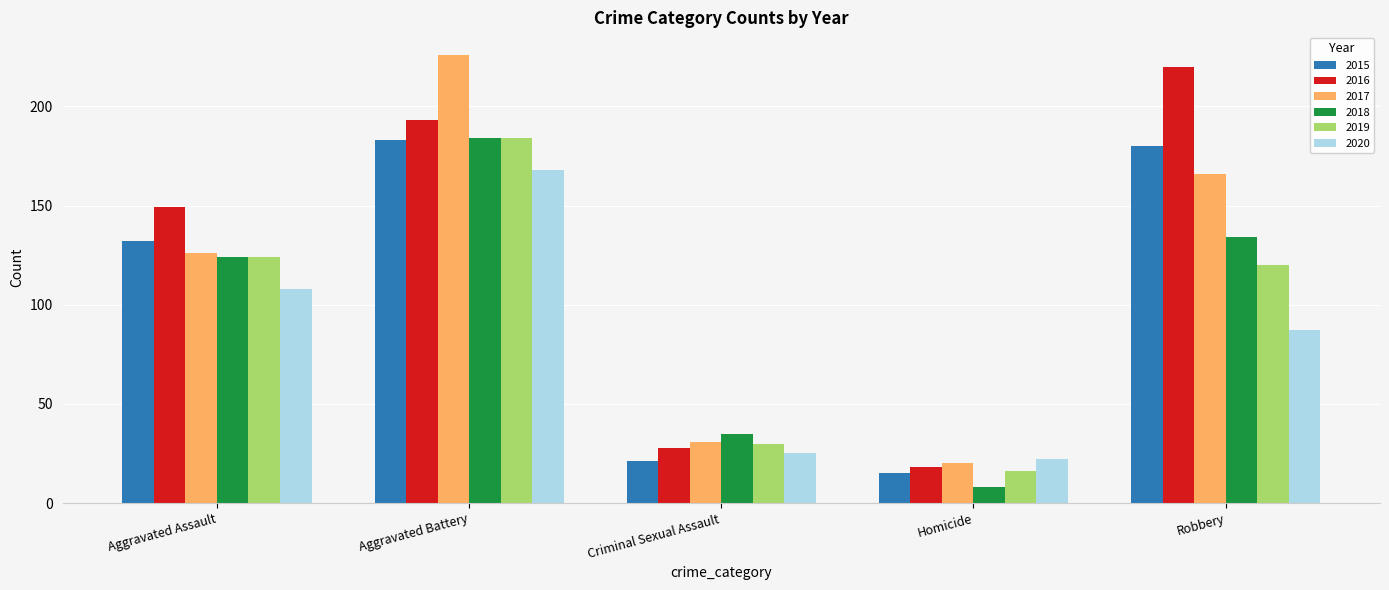

Reading left to right, list all the values displayed in this chart.

2015: 132	183	21	15	180
2016: 149	193	28	18	220
2017: 126	226	31	20	166
2018: 124	184	35	8	134
2019: 124	184	30	16	120
2020: 108	168	25	22	87